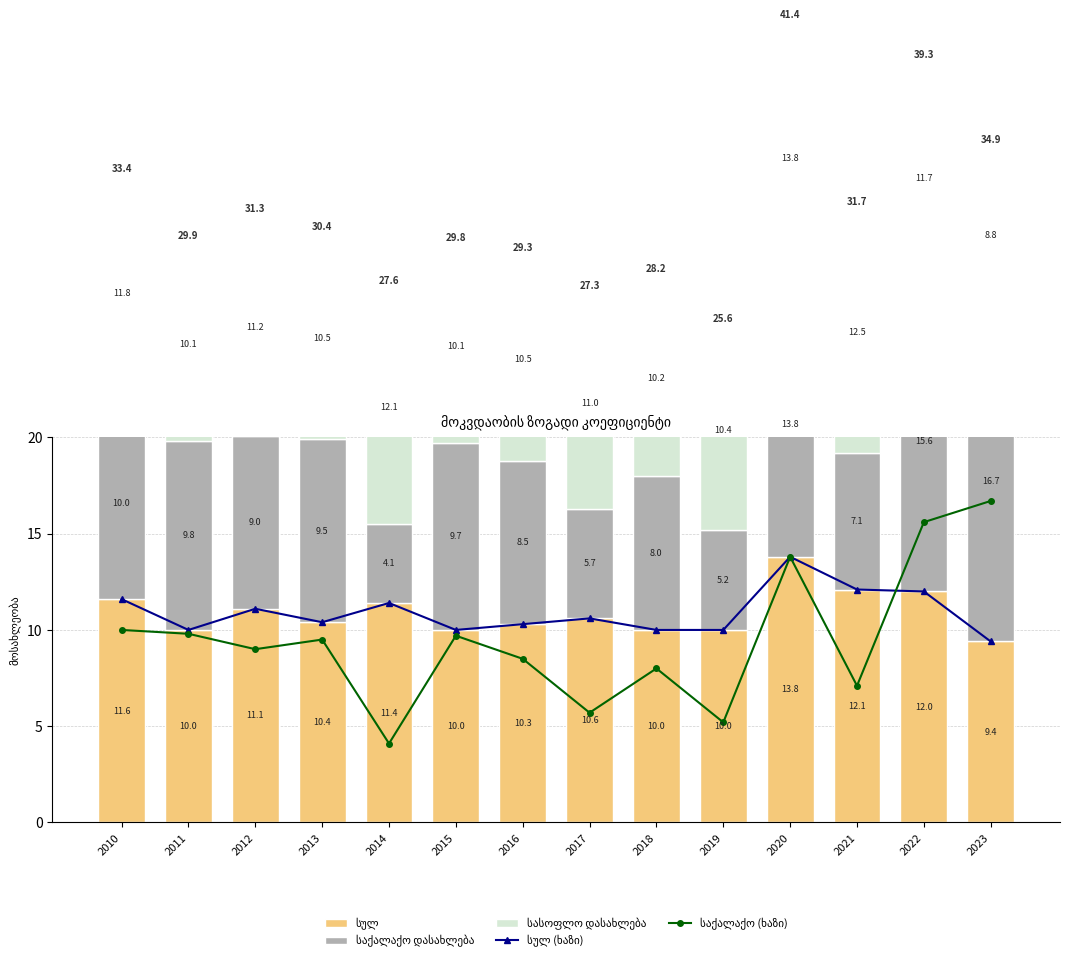

What is the maximum value for საქალაქო (ხაზი)?

16.7